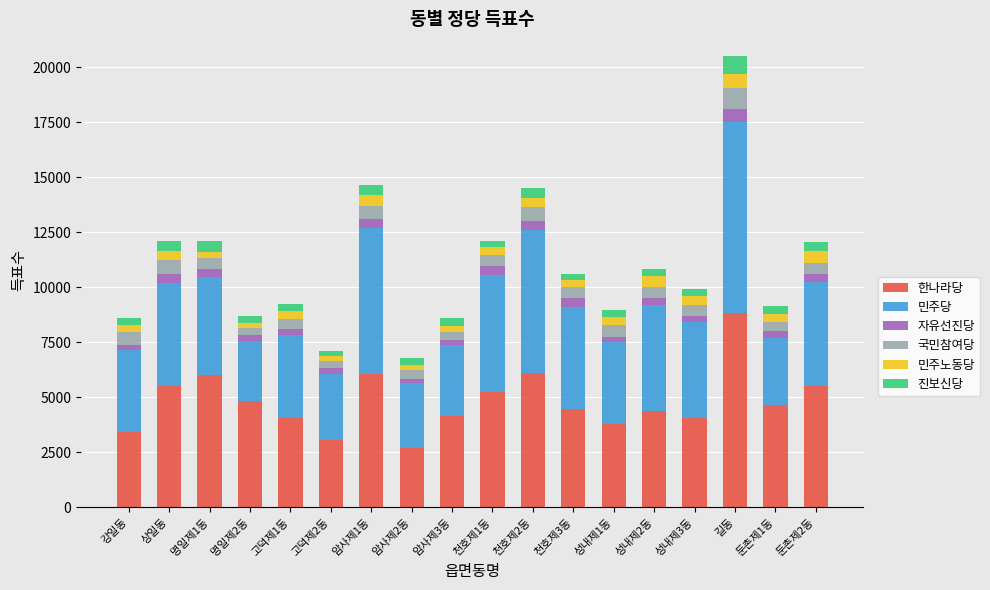

Are the bars horizontal?

No